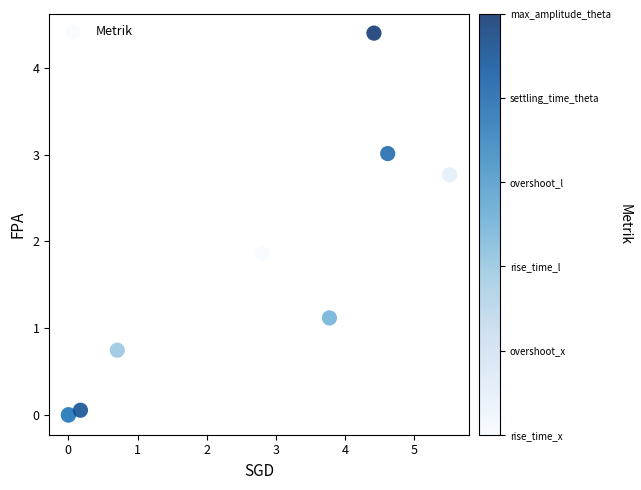

What Y value in the scatter plot is closest to 2?

1.9